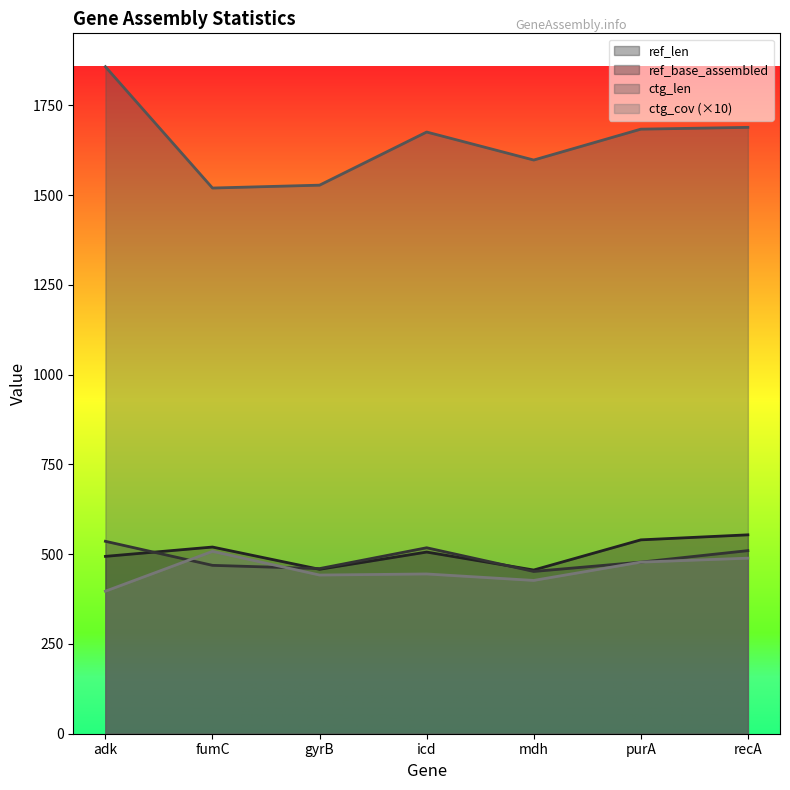

What is the difference between the maximum and second lowest values in the ref_len series?

96